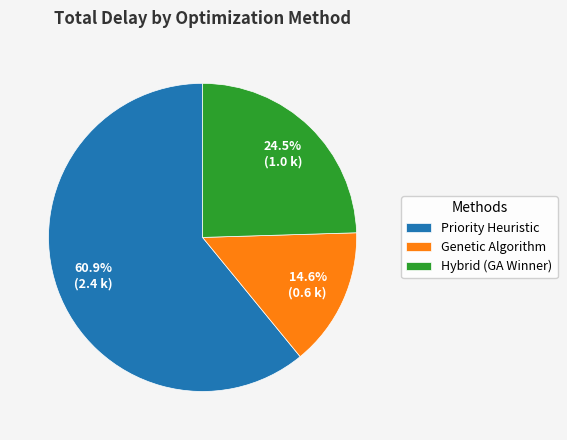

What is the ratio of the value at Hybrid (GA Winner) to the value at Genetic Algorithm?

1.7